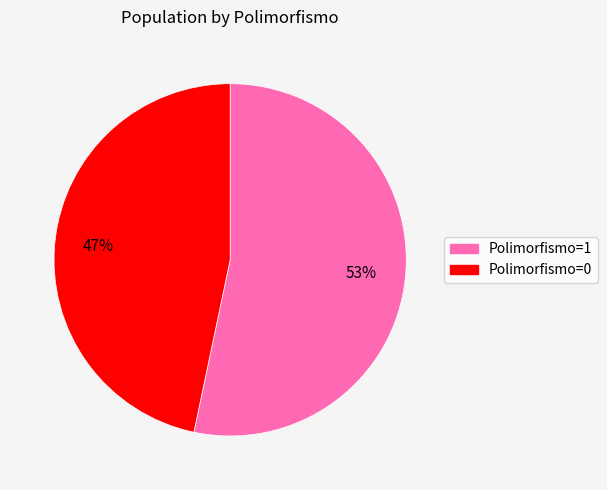

What is the largest slice in the pie chart?

Polimorfismo=1